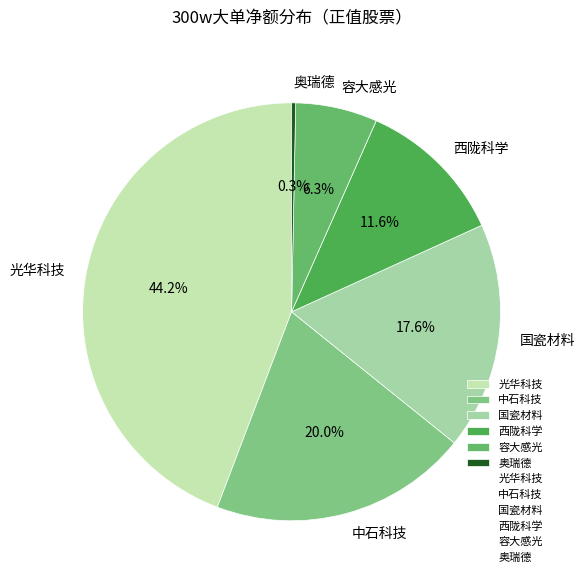

Rank the categories by value from lowest to highest.

奥瑞德, 容大感光, 西陇科学, 国瓷材料, 中石科技, 光华科技